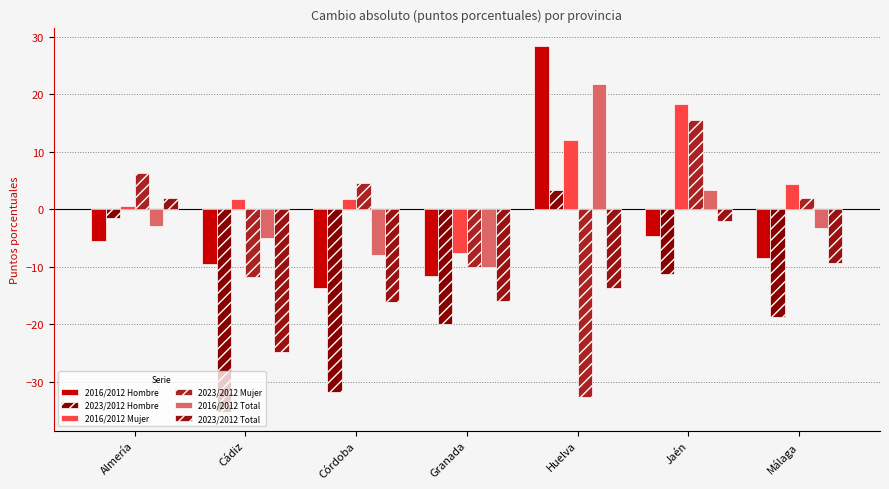

How many bars are there in each group?

6